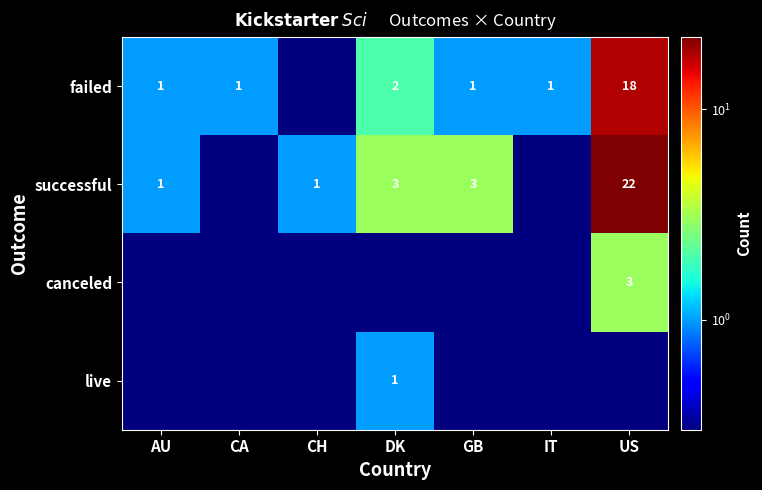

What is the difference between the failed values at IT and DK?

1.0